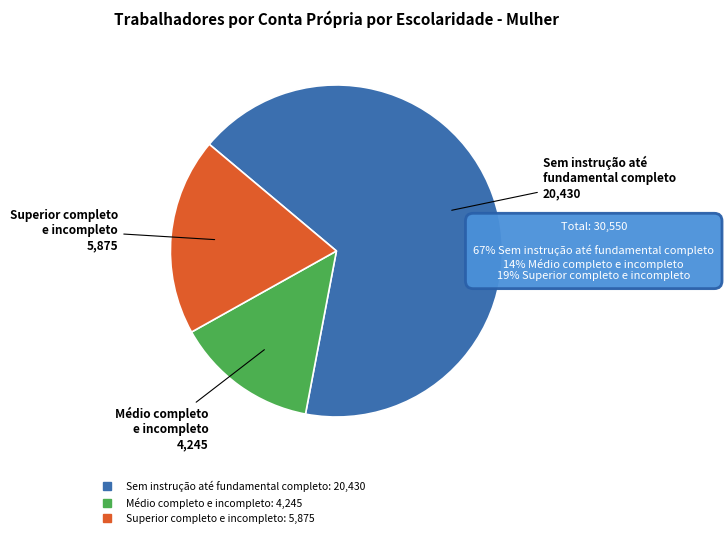

Which slice is the smallest?

Médio completo e incompleto